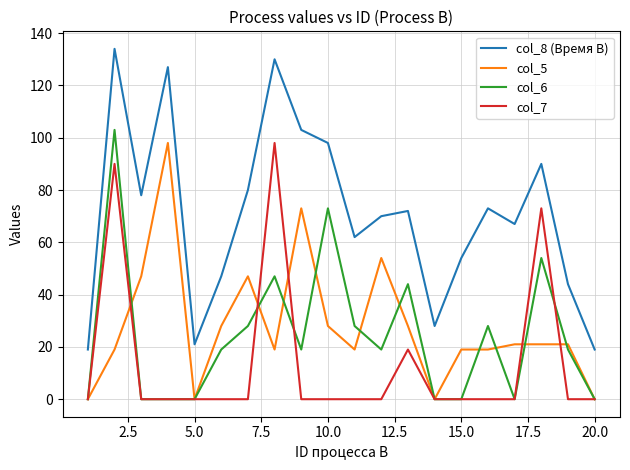

Which series has the largest total across all categories?

col_8 (Время B)